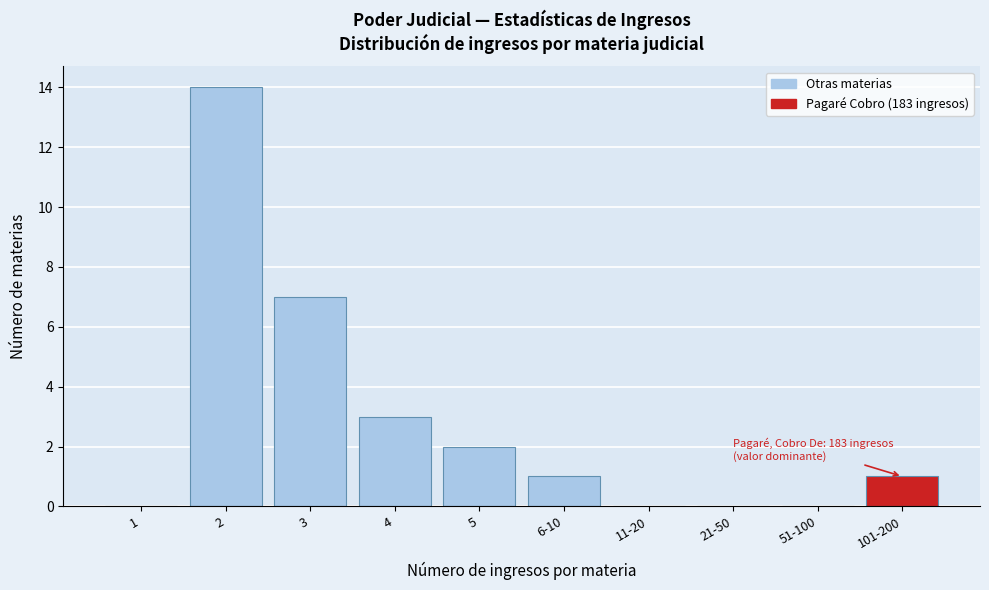

Reading left to right, transcribe all the data shown in this chart.

1=0	2=14	3=7	4=3	5=2	6-10=1	11-20=0	21-50=0	51-100=0	101-200=1